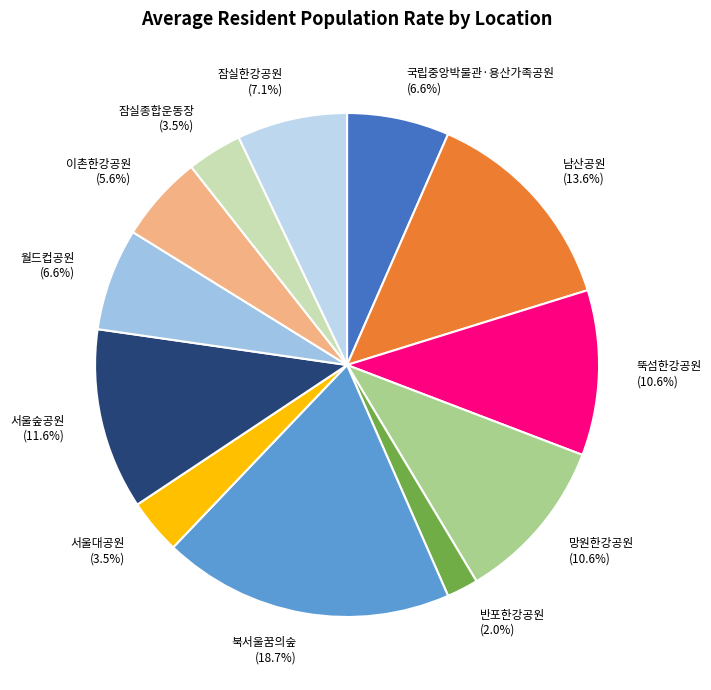

What percentage is NOT represented by 남산공원?

86.4%